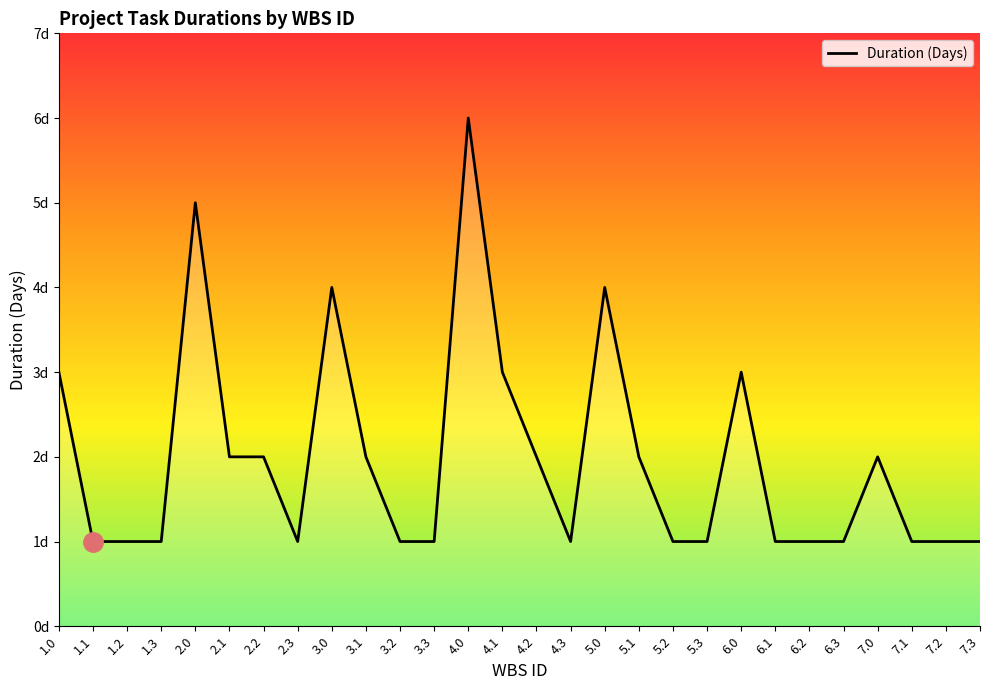

The value at 2.2 is 2. True or false?

True